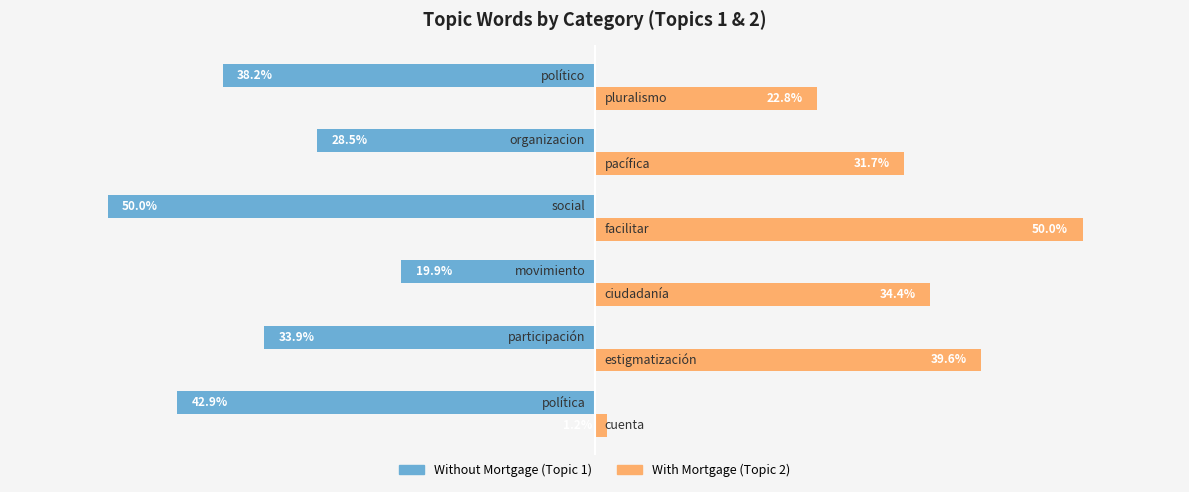

Which series has the largest total across all categories?

With Mortgage (Topic 2)